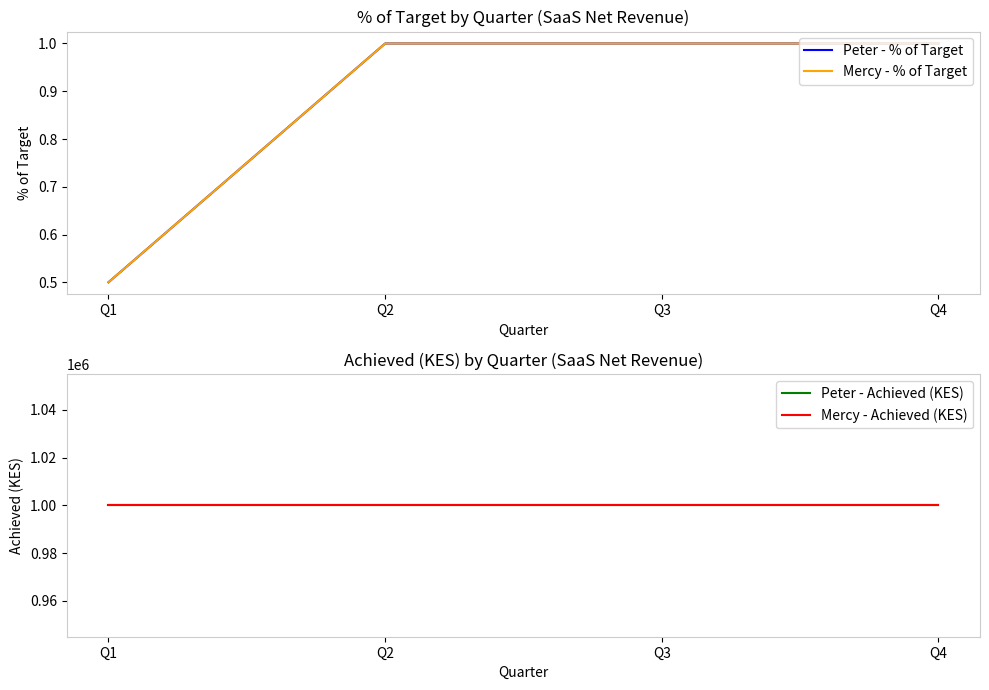

True or false: Peter - % of Target and Mercy - Achieved (KES) cross at least once.

False